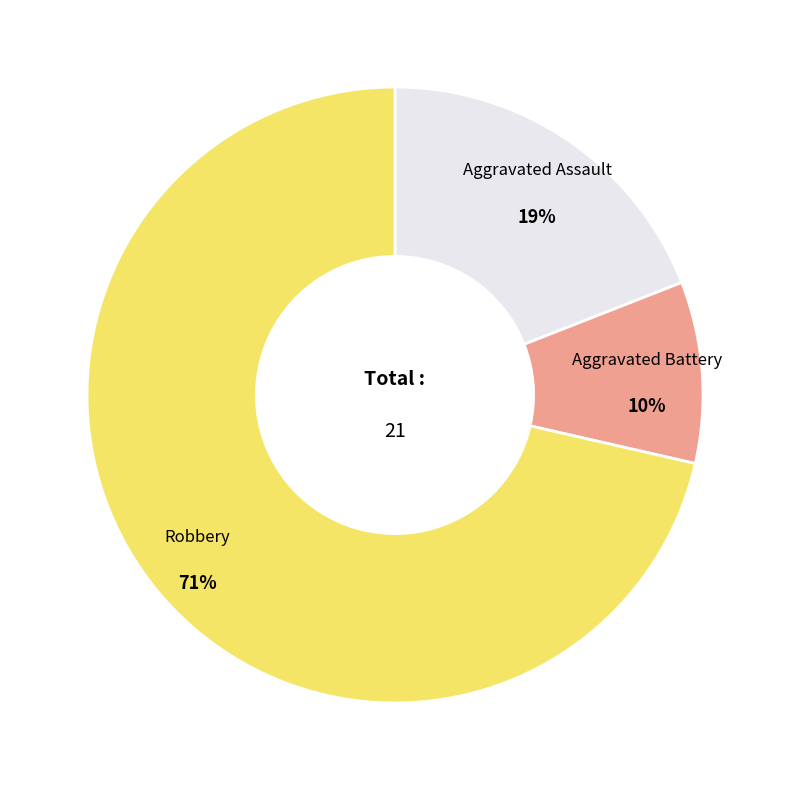

Which slice is the smallest?

Aggravated Battery